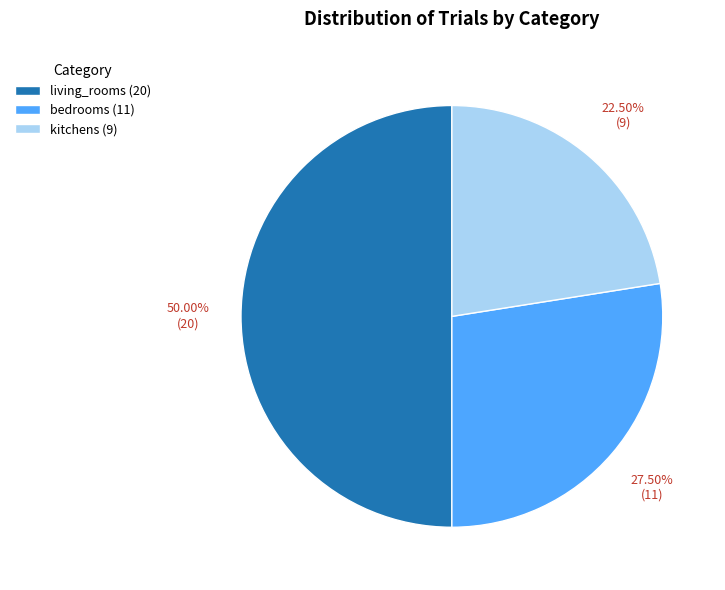

Rank the categories by value from lowest to highest.

kitchens, bedrooms, living_rooms